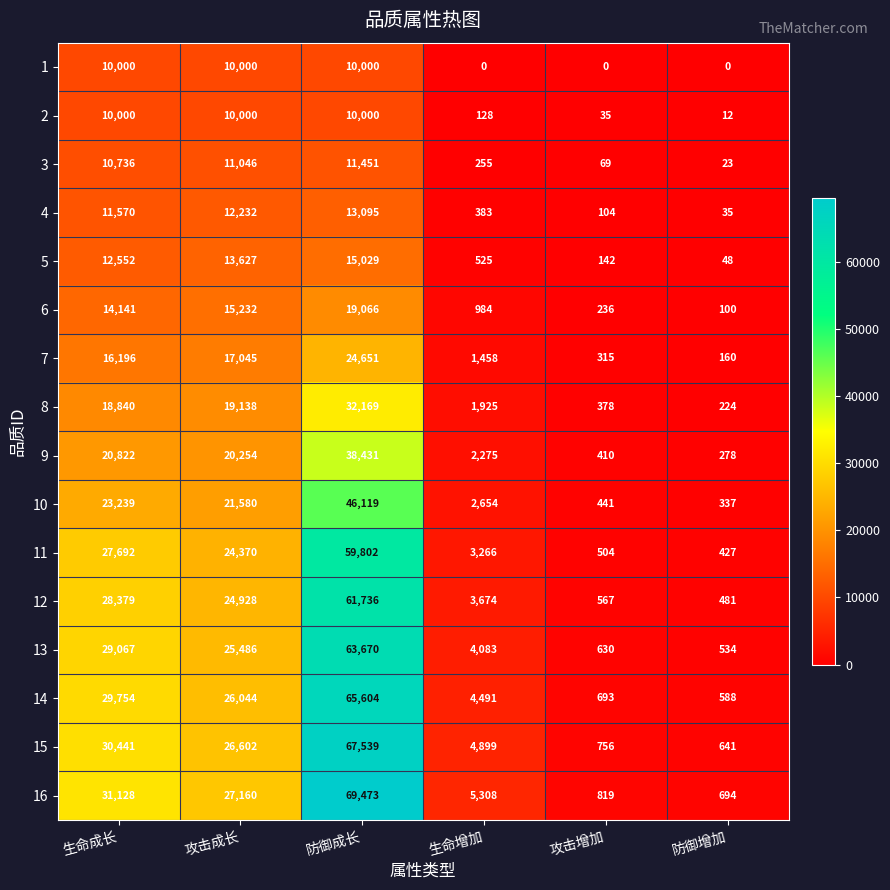

At 防御增加, list the series in order from smallest to largest.

1, 2, 3, 4, 5, 6, 7, 8, 9, 10, 11, 12, 13, 14, 15, 16